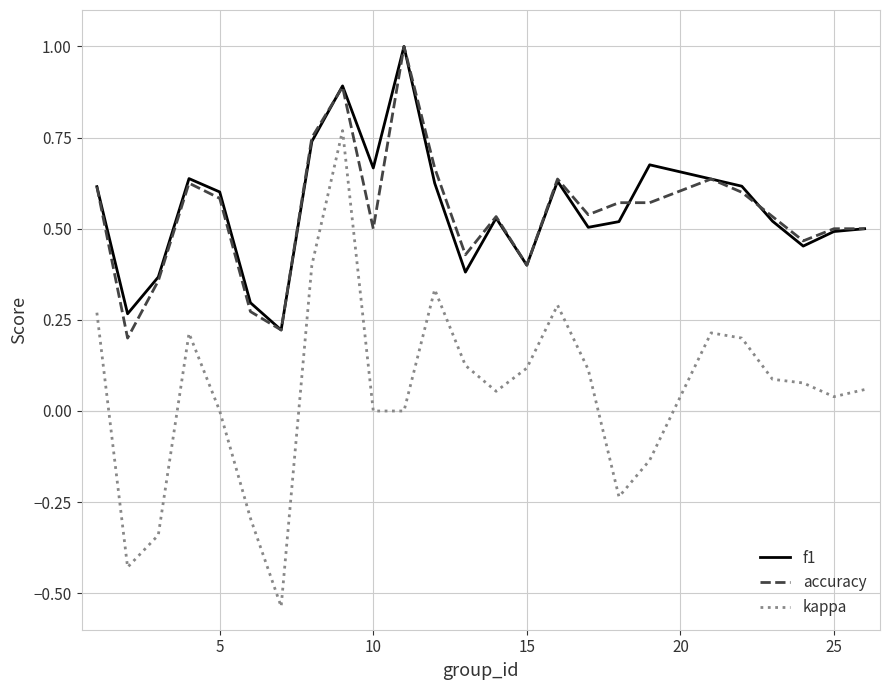

What is the maximum value shown in the chart?

1.0